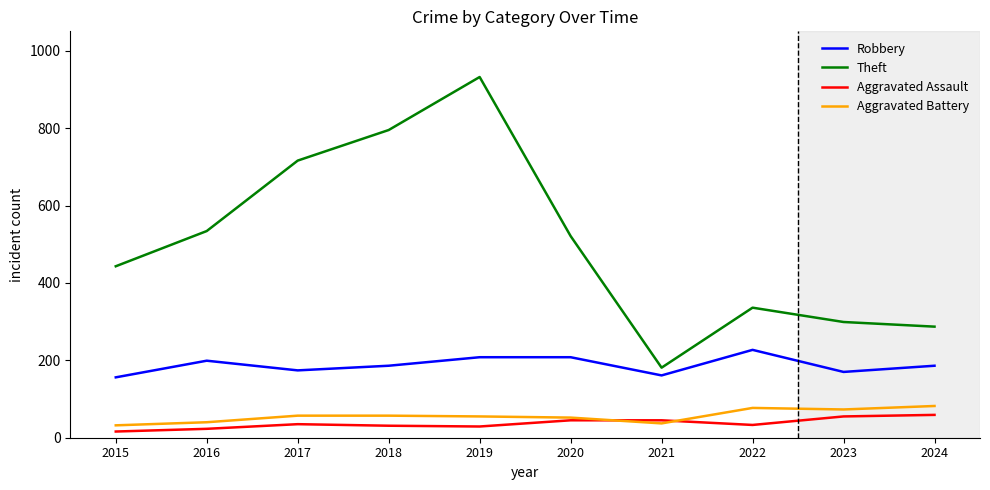

True or false: Theft and Aggravated Assault cross at least once.

False